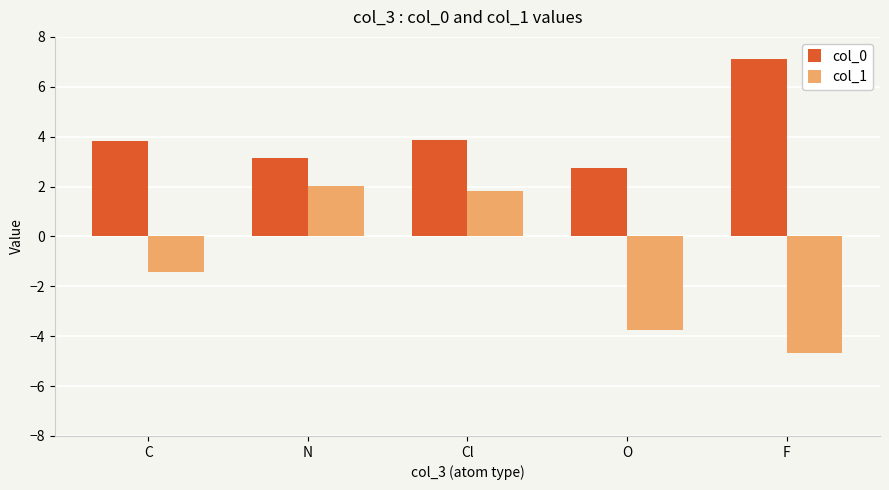

How many values in col_1 are above zero?

2